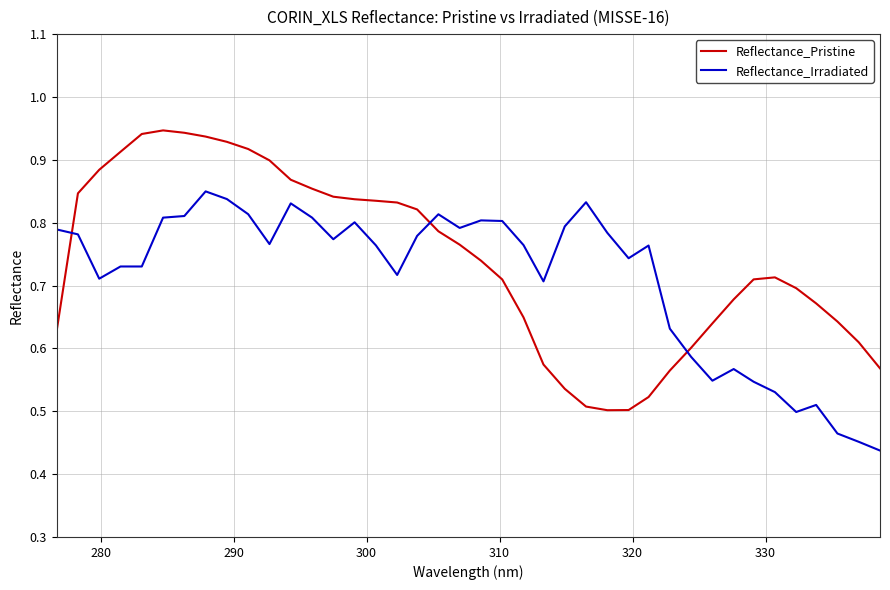

Count the Reflectance_Irradiated values in the range 0 to 1.

40